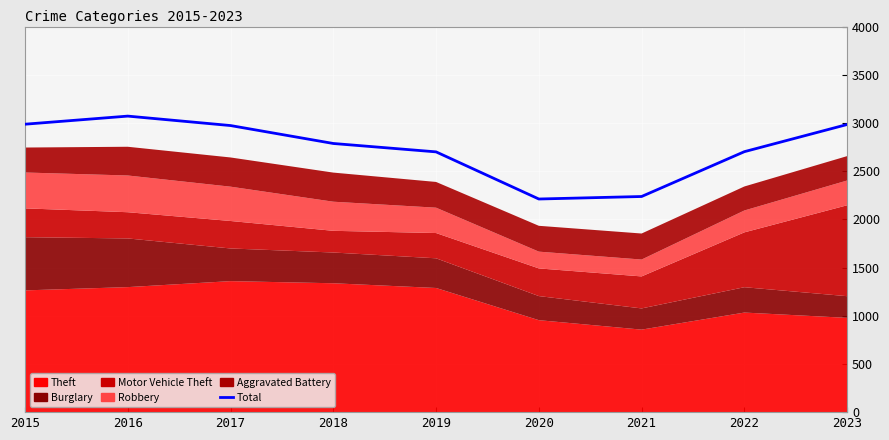

True or false: the data shows 4979 at 2015.

False